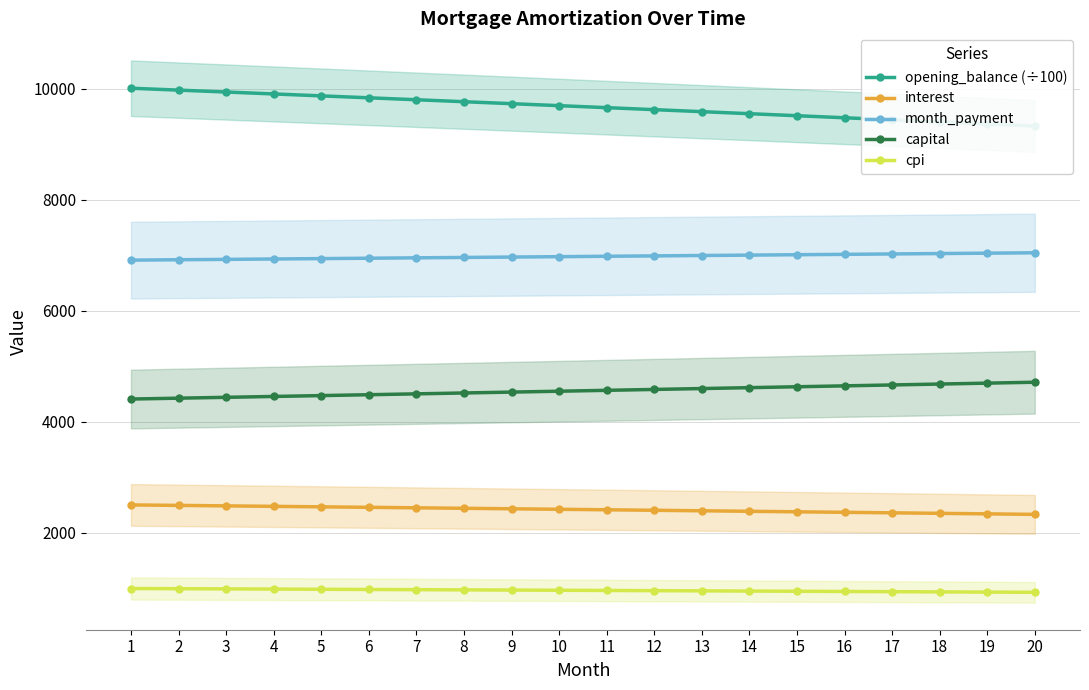

True or false: opening_balance (÷100) and month_payment intersect in this chart.

False